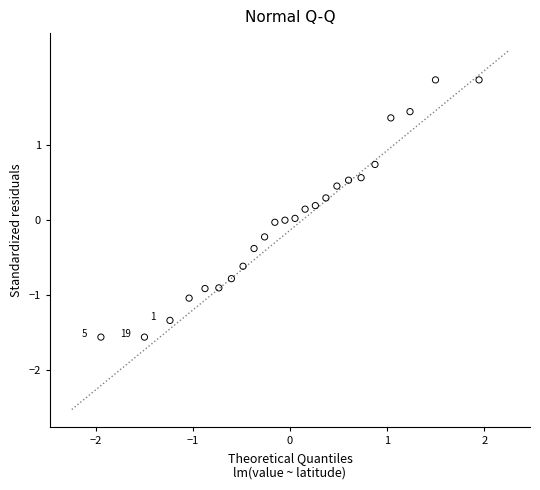

What is the range of X values (max minus min)?

3.9